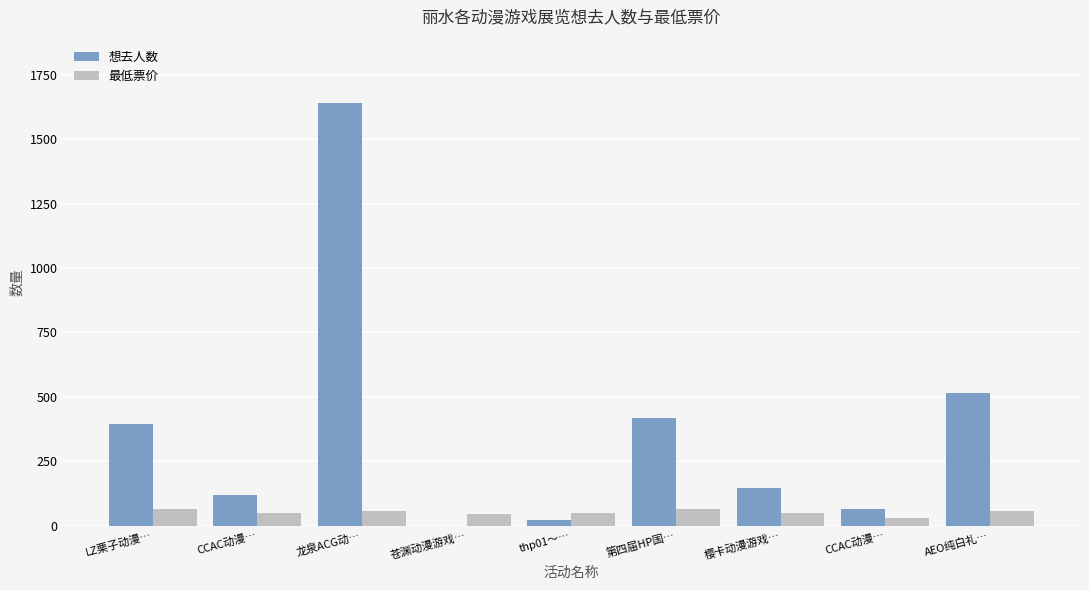

How many positive values does the 想去人数 series have?

8